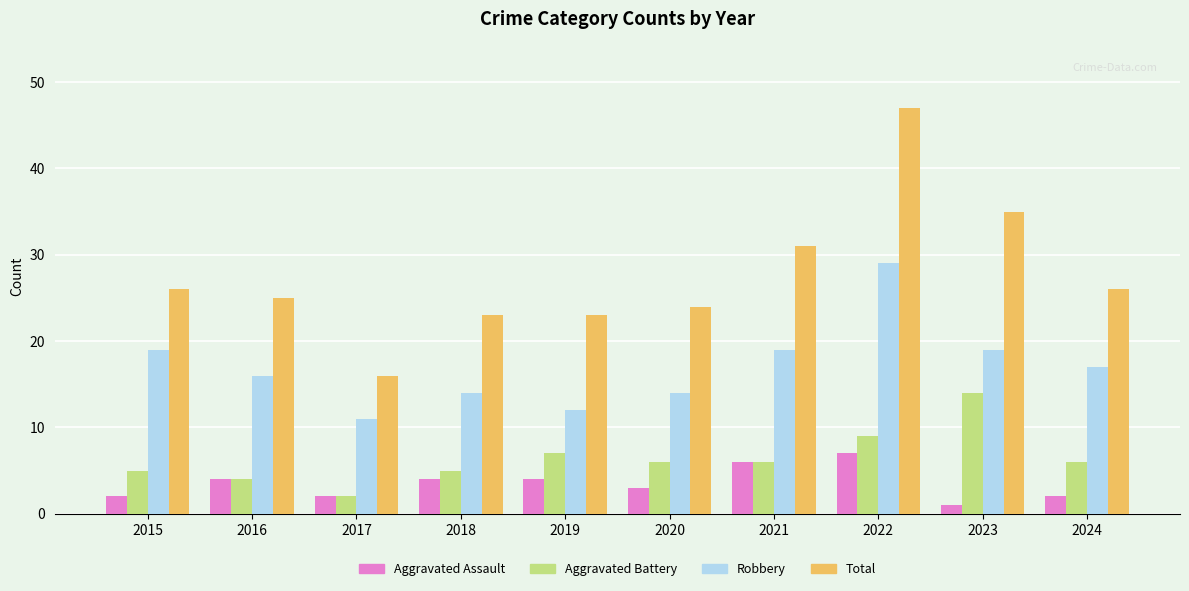

What is the lowest value of the Robbery series?

11